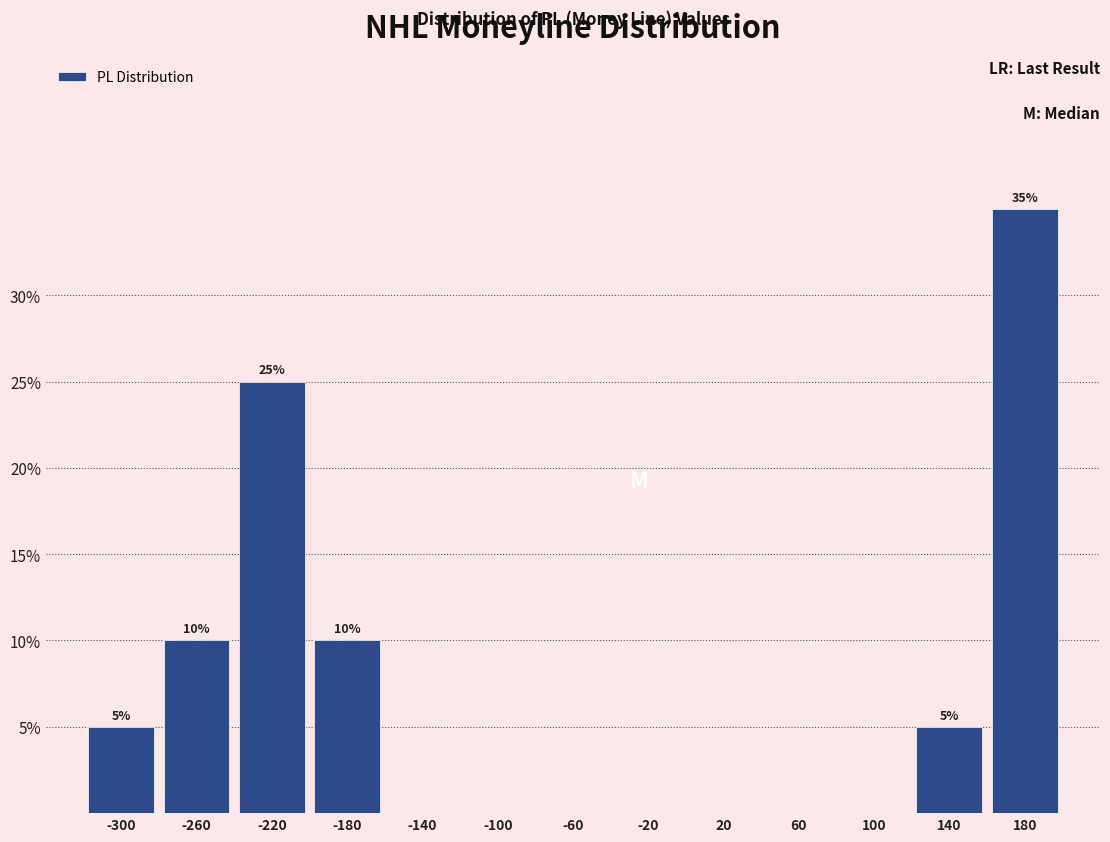

Which range on the x-axis has the tallest bar?

160 to 200